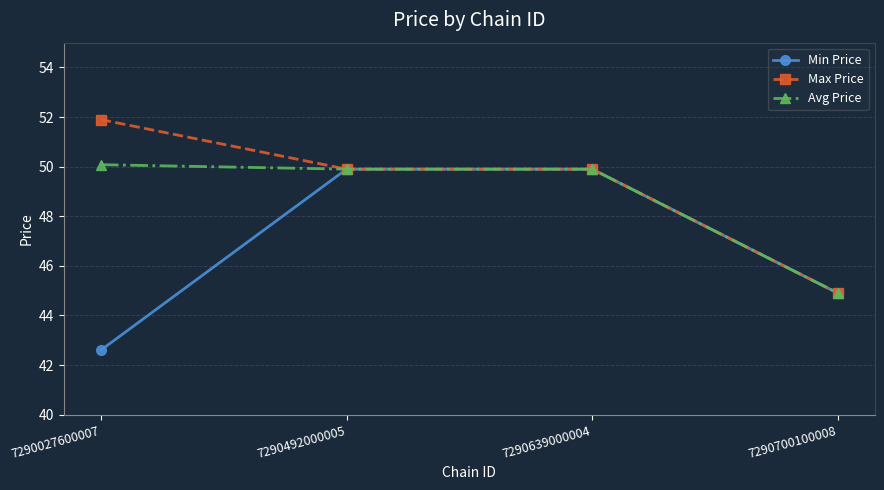

What is the average value of the Min Price series?

46.8